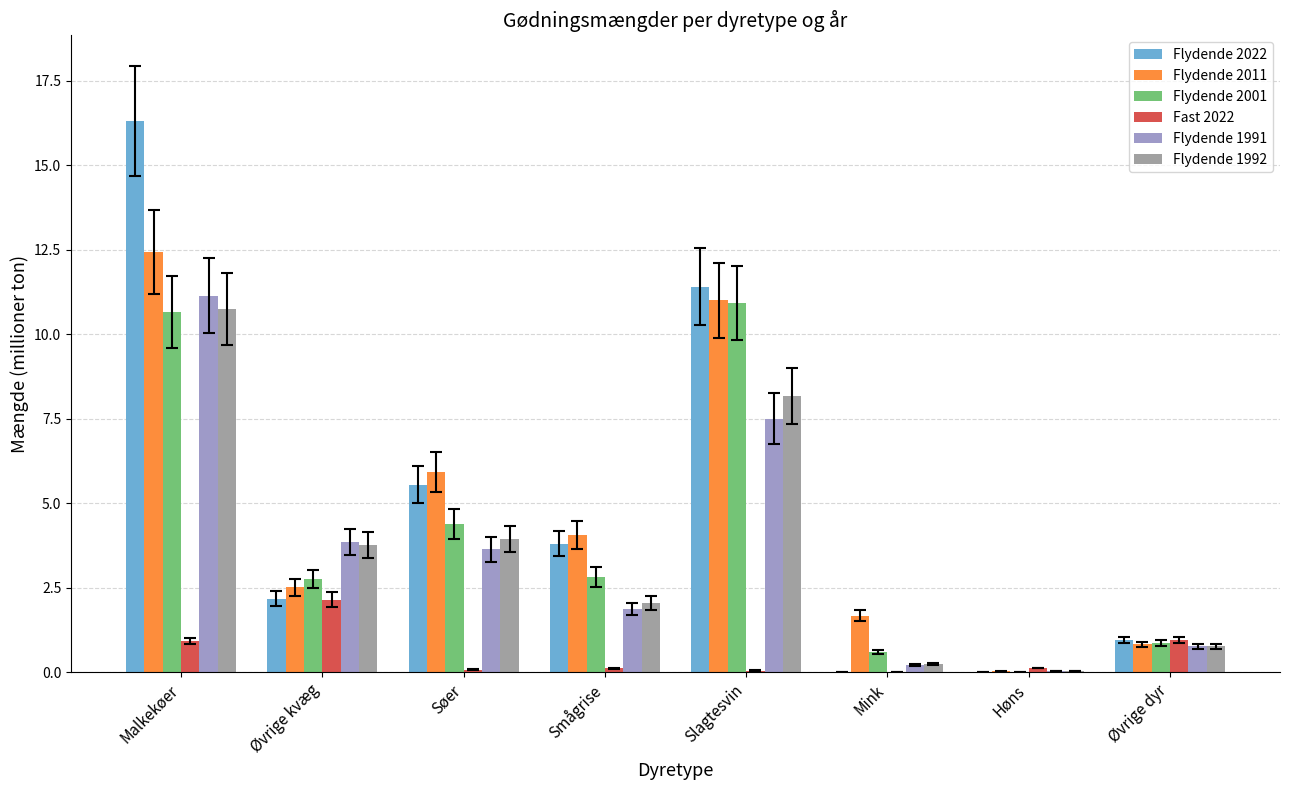

What is the maximum value for Flydende 2011?

12.4